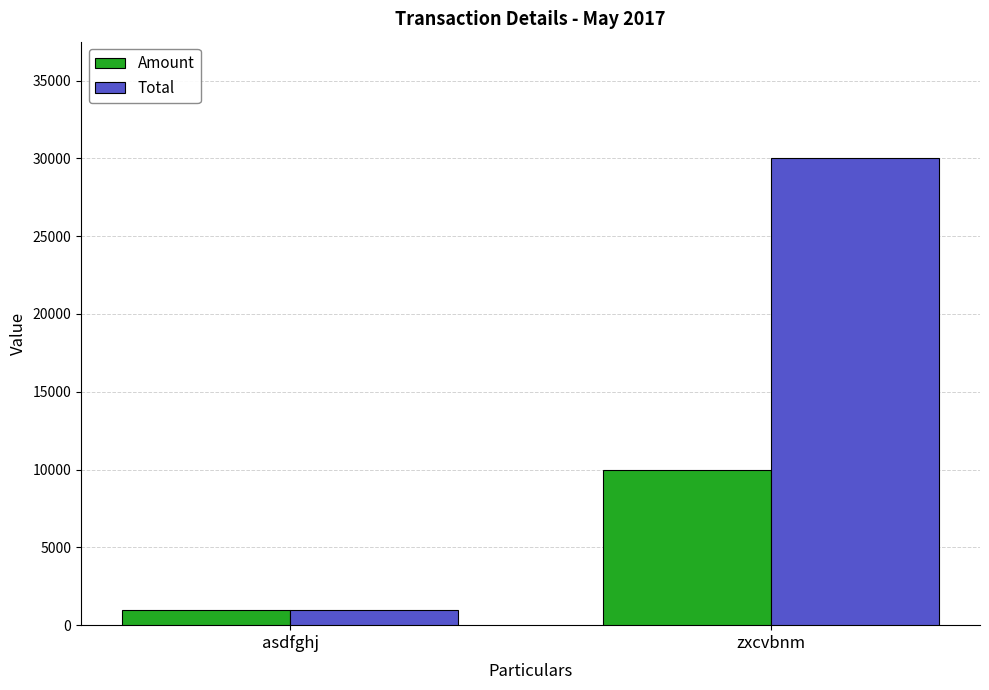

At how many categories does at least one series exceed 17769?

1